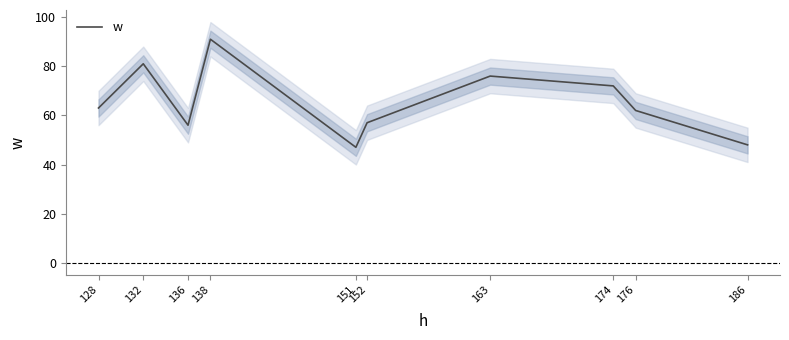

True or false: there are more than 2 points higher than both neighbors.

True